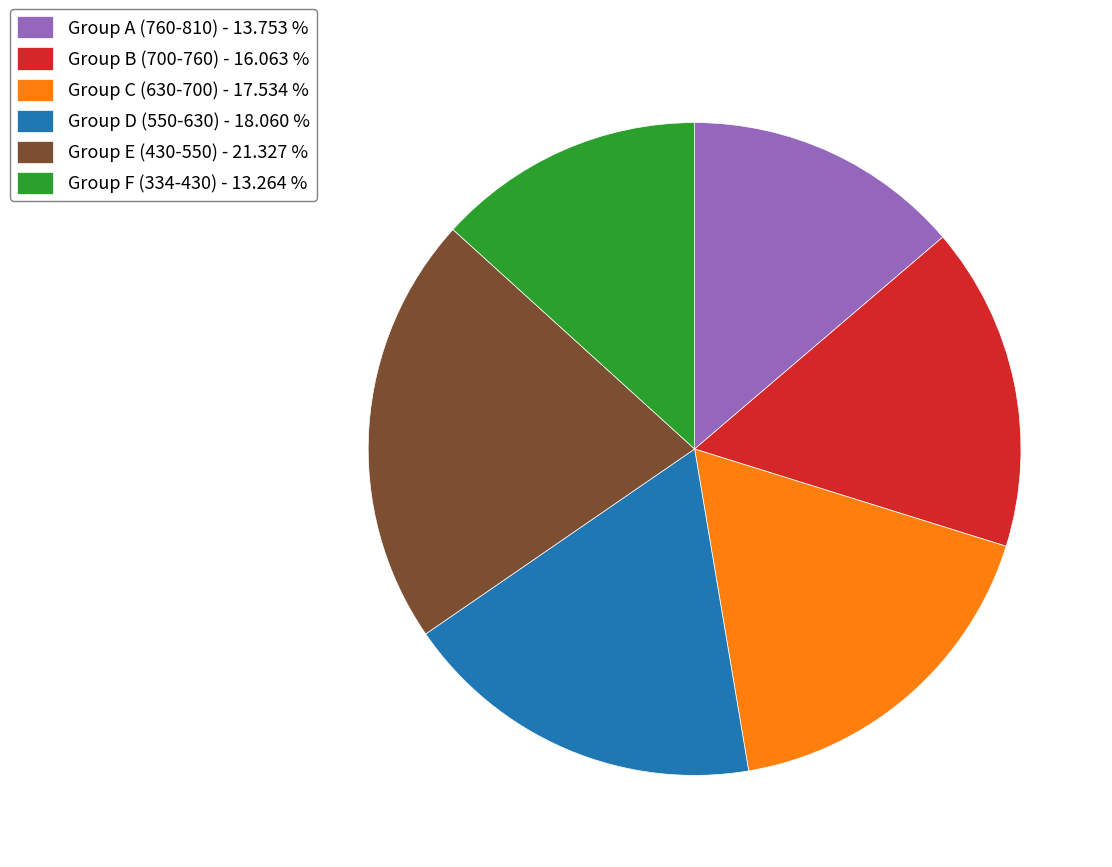

How many slices are in this pie chart?

6